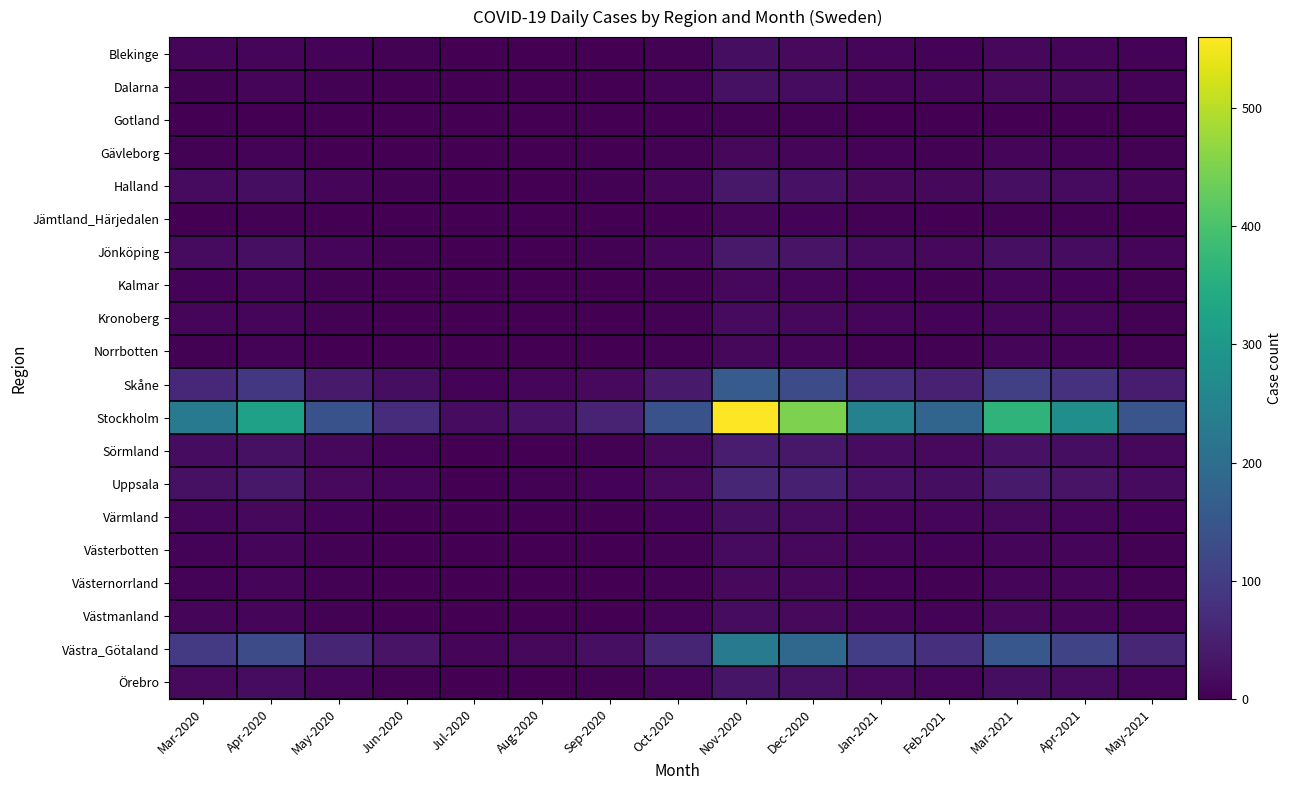

Rank the series at Jul-2020 from highest to lowest value.

Stockholm, Västra_Götaland, Skåne, Uppsala, Blekinge, Halland, Jönköping, Sörmland, Värmland, Örebro, Dalarna, Gotland, Gävleborg, Jämtland_Härjedalen, Kalmar, Kronoberg, Norrbotten, Västerbotten, Västernorrland, Västmanland